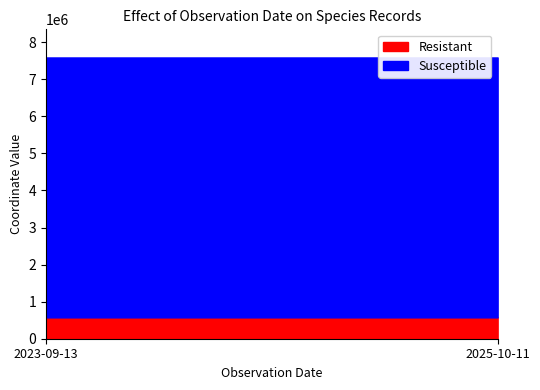

List the series in order of their overall mean, lowest first.

Resistant, Susceptible